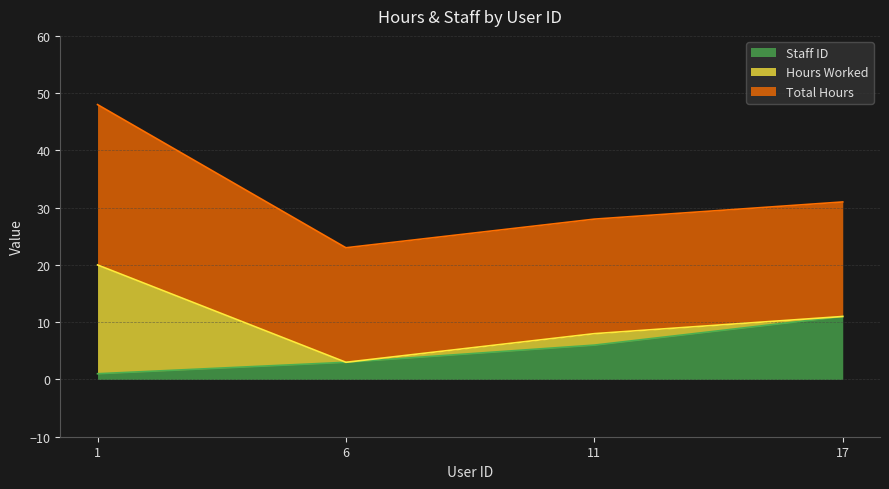

True or false: Total Hours and Hours Worked cross at least once.

False